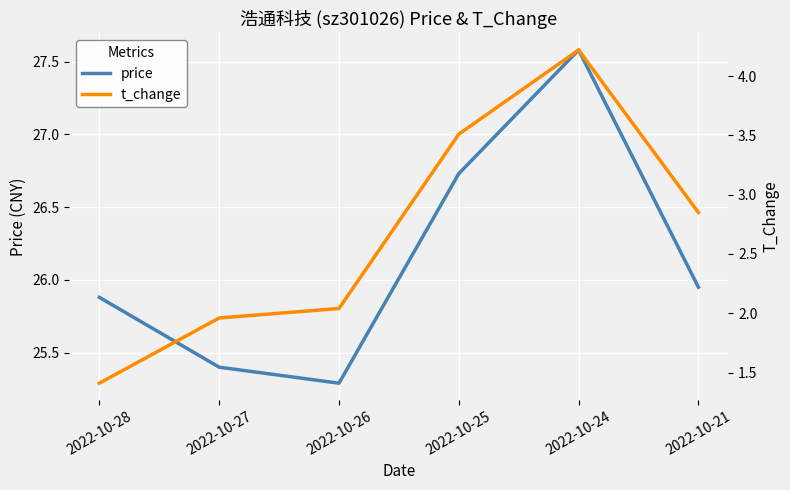

At which category is the sum across all series the highest?

2022-10-24